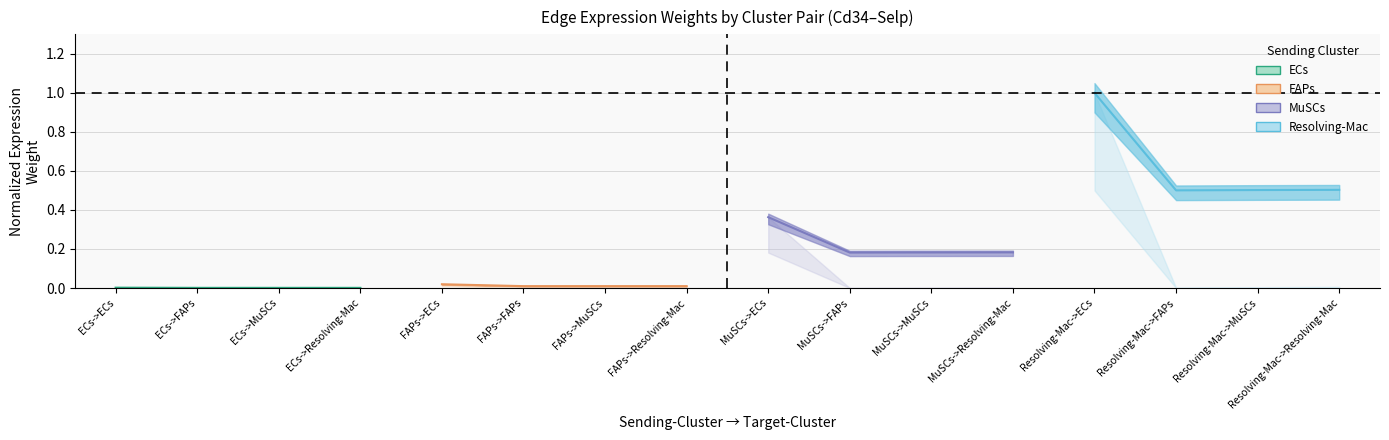

What is the average value of the MuSCs series?

0.2